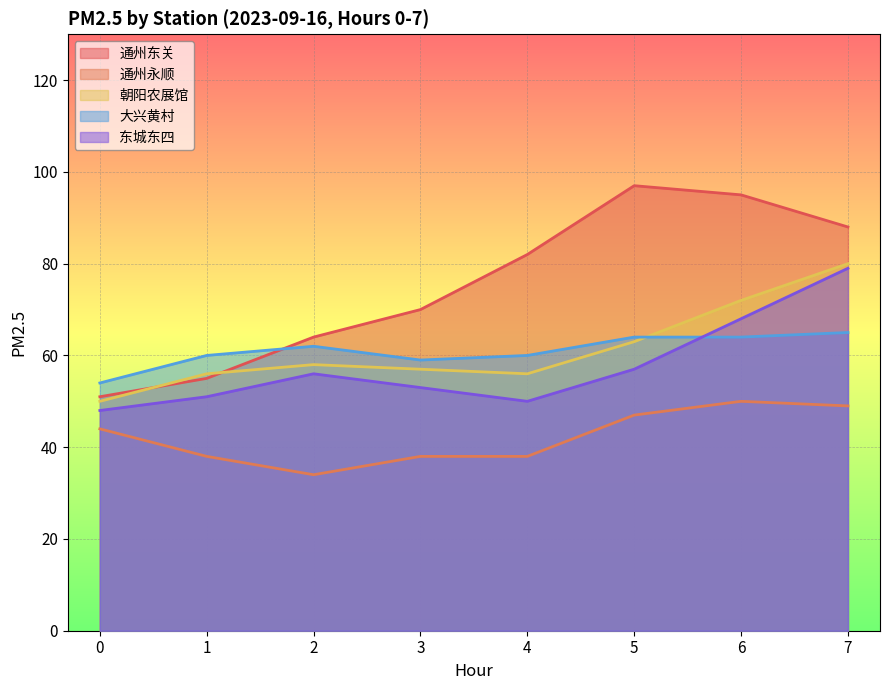

How many values in the 通州永顺 series exceed 44?

3